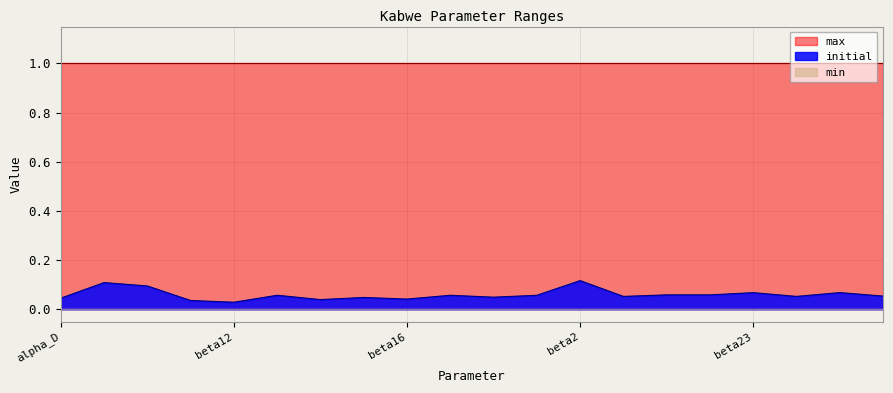

What is the spread (max minus min) of values at beta18?

1.0